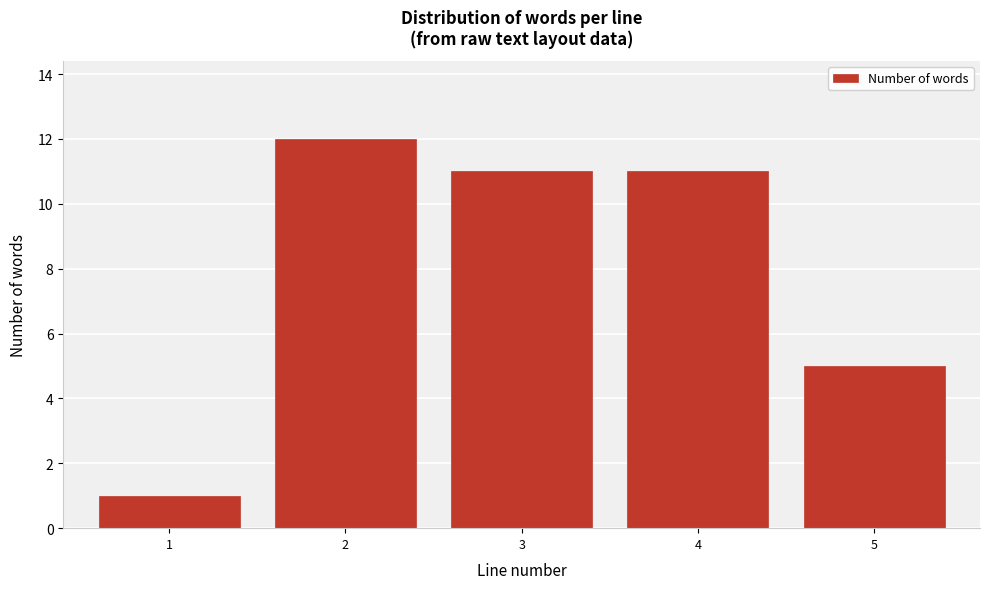

Reading left to right, what are all the values shown in this chart?

1=1	2=12	3=11	4=11	5=5